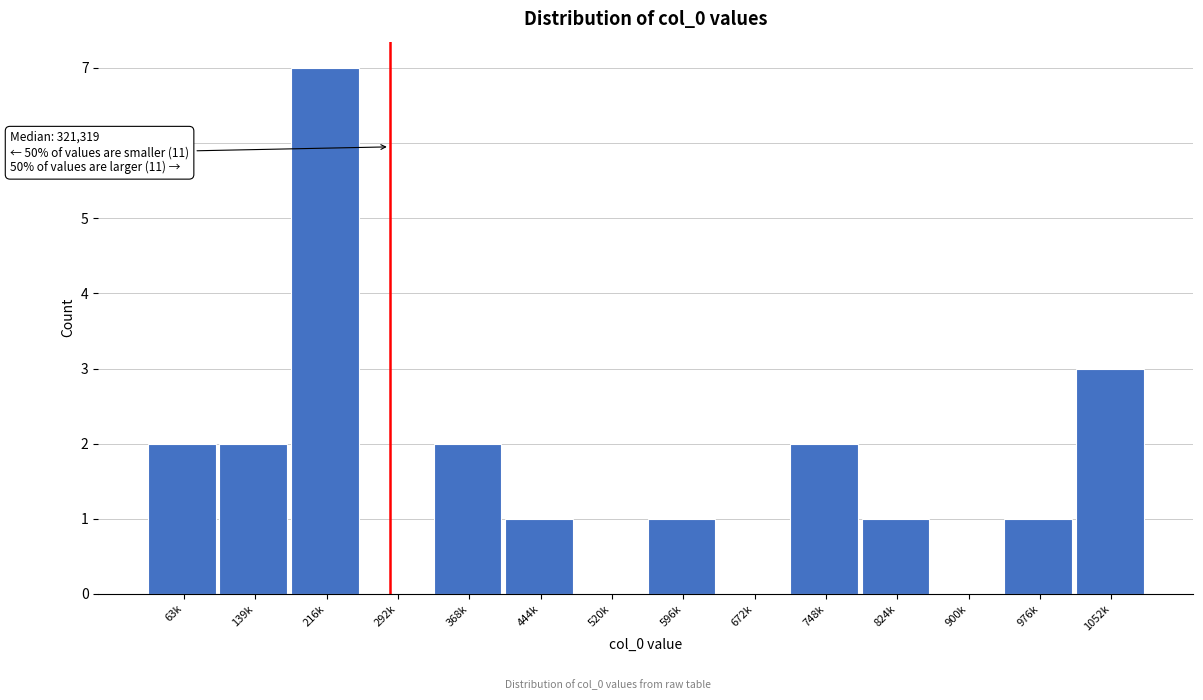

Reading right to left, what are all the values shown in this chart?

1052k=3	976k=1	900k=0	824k=1	748k=2	672k=0	596k=1	520k=0	444k=1	368k=2	292k=0	216k=7	139k=2	63k=2